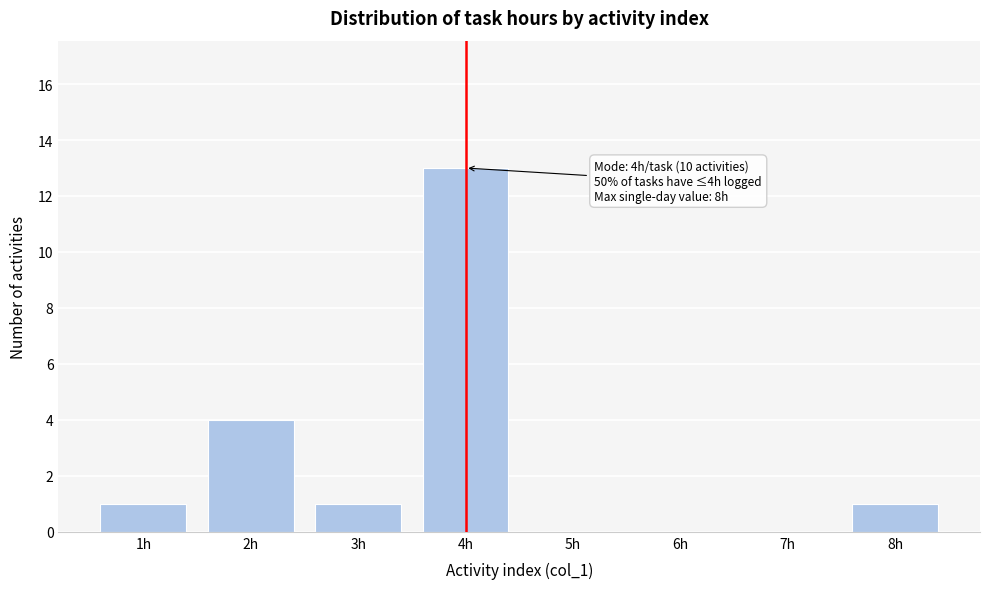

Reading left to right, extract all data points from this chart.

1h=1	2h=4	3h=1	4h=13	5h=0	6h=0	7h=0	8h=1